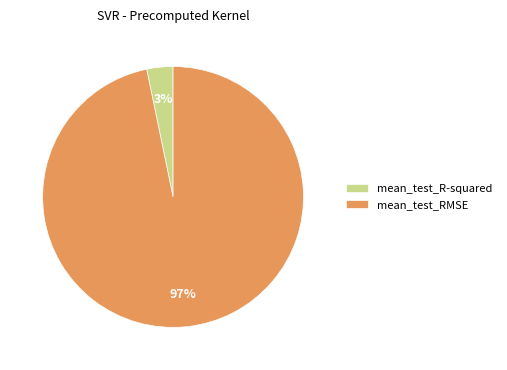

To the nearest percent, what is the average slice percentage?

50%